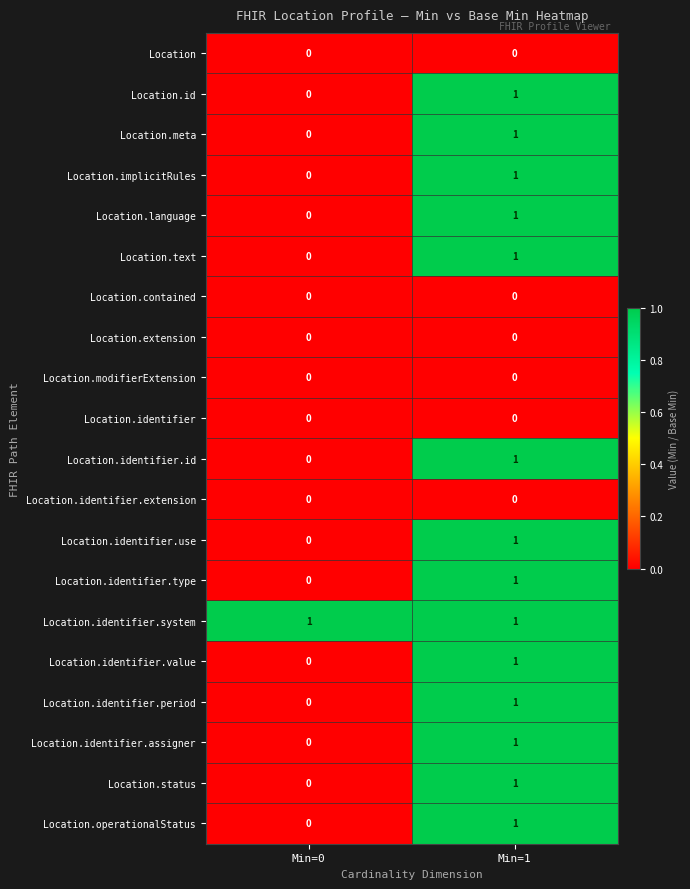

What is the total value across all series at Min=1?

14